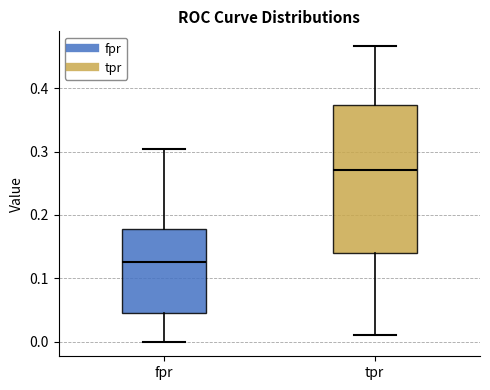

Comparing the boxes themselves (not the whiskers), which one is the tallest?

tpr